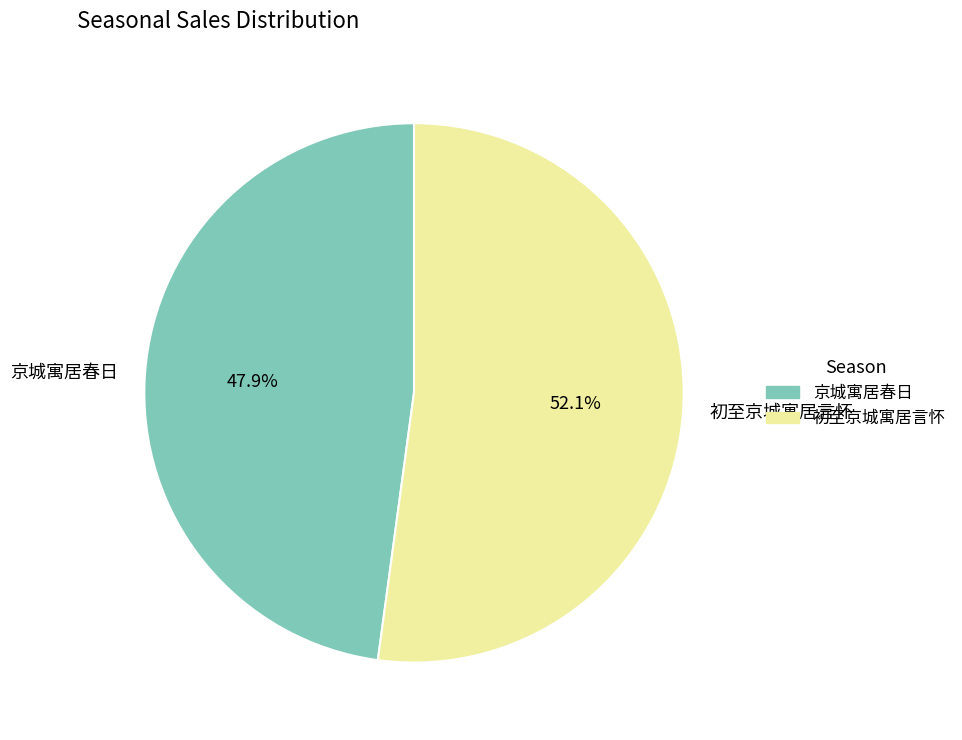

What percentage is the 初至京城寓居言怀 slice, to the nearest percent?

52%